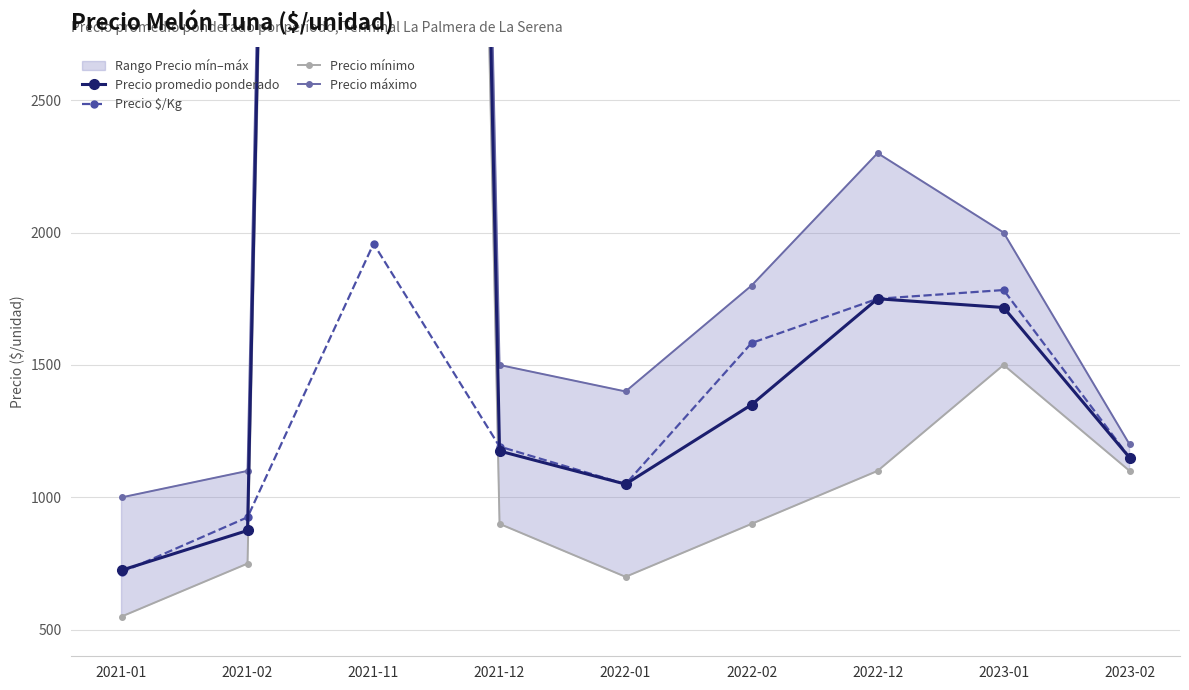

What value does the Precio $/Kg series have at 2022-01, to the nearest 50?

1050